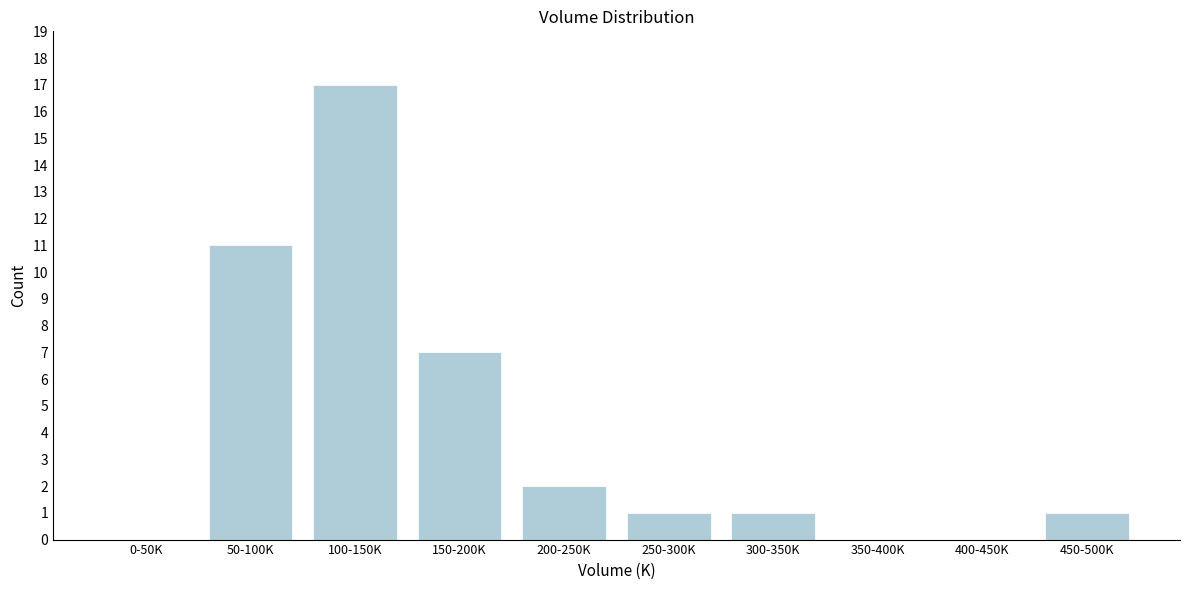

Reading left to right, transcribe all the data shown in this chart.

0-50K=0	50-100K=11	100-150K=17	150-200K=7	200-250K=2	250-300K=1	300-350K=1	350-400K=0	400-450K=0	450-500K=1